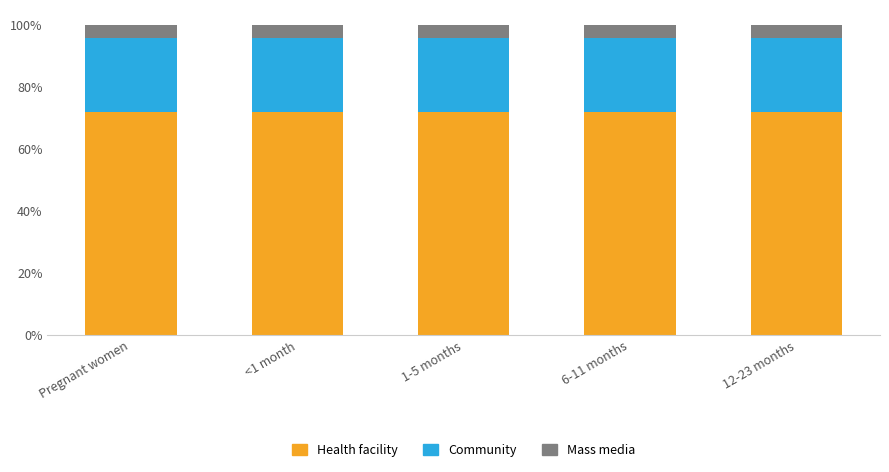

What is the total value across all series at 1-5 months?

100.0